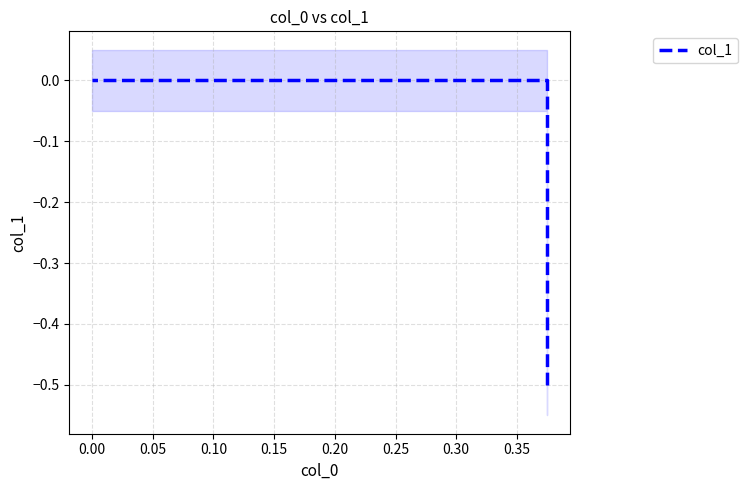

What is the smallest value displayed?

-0.5